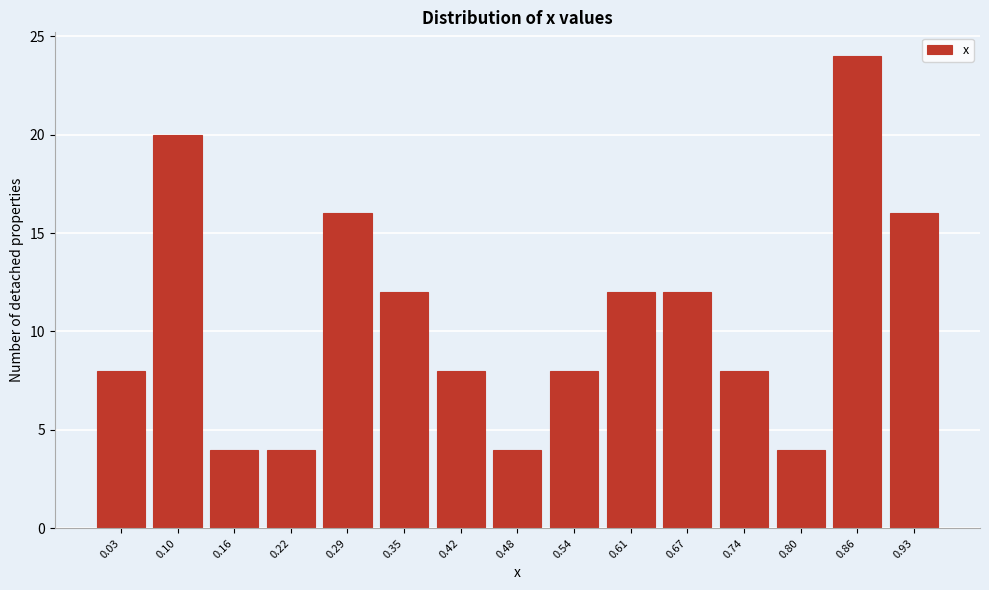

Reading left to right, transcribe all the data shown in this chart.

0.03=8	0.10=20	0.16=4	0.22=4	0.29=16	0.35=12	0.42=8	0.48=4	0.54=8	0.61=12	0.67=12	0.74=8	0.80=4	0.86=24	0.93=16